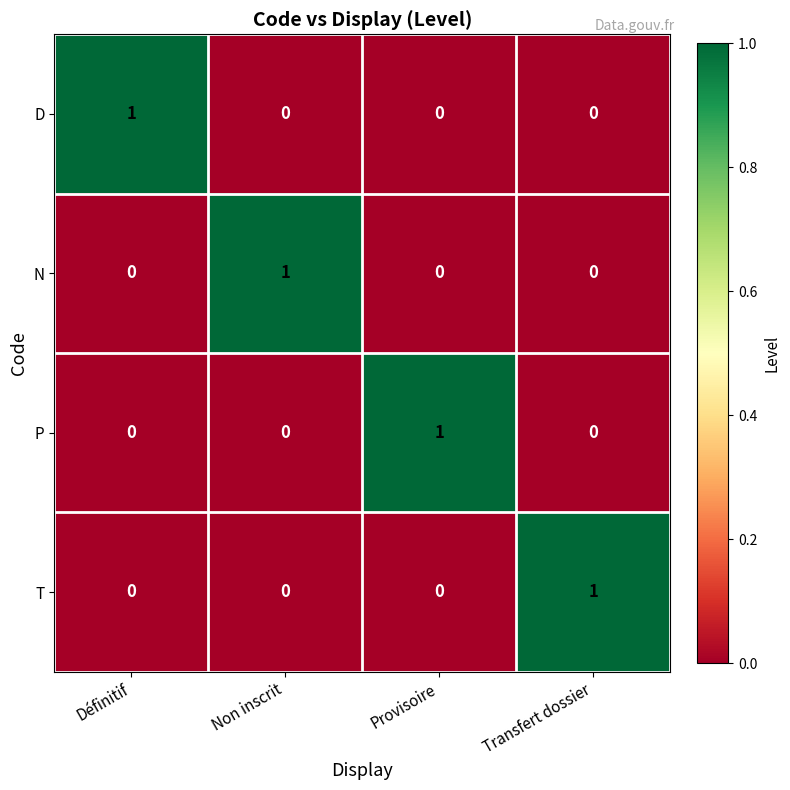

Is it true that T equals 0 at Non inscrit?

True